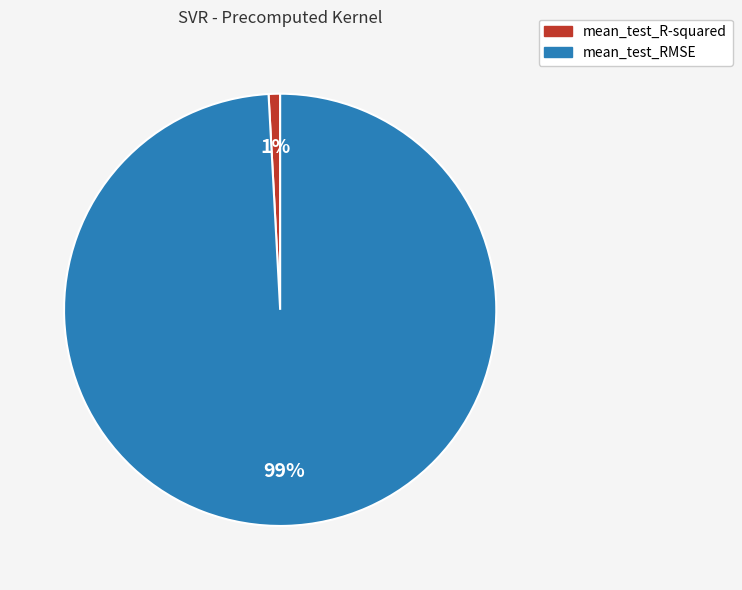

To the nearest percent, what is the combined percentage of mean_test_RMSE and mean_test_R-squared?

100%